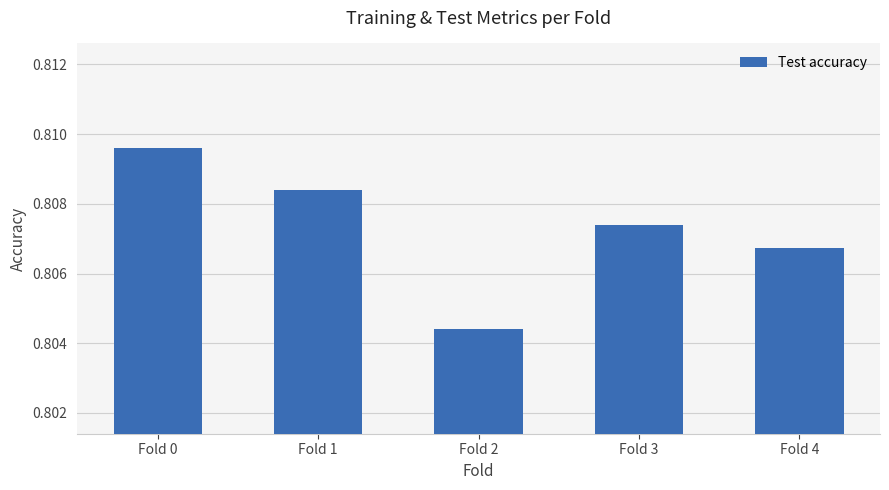

What is the sum of all values?

4.0